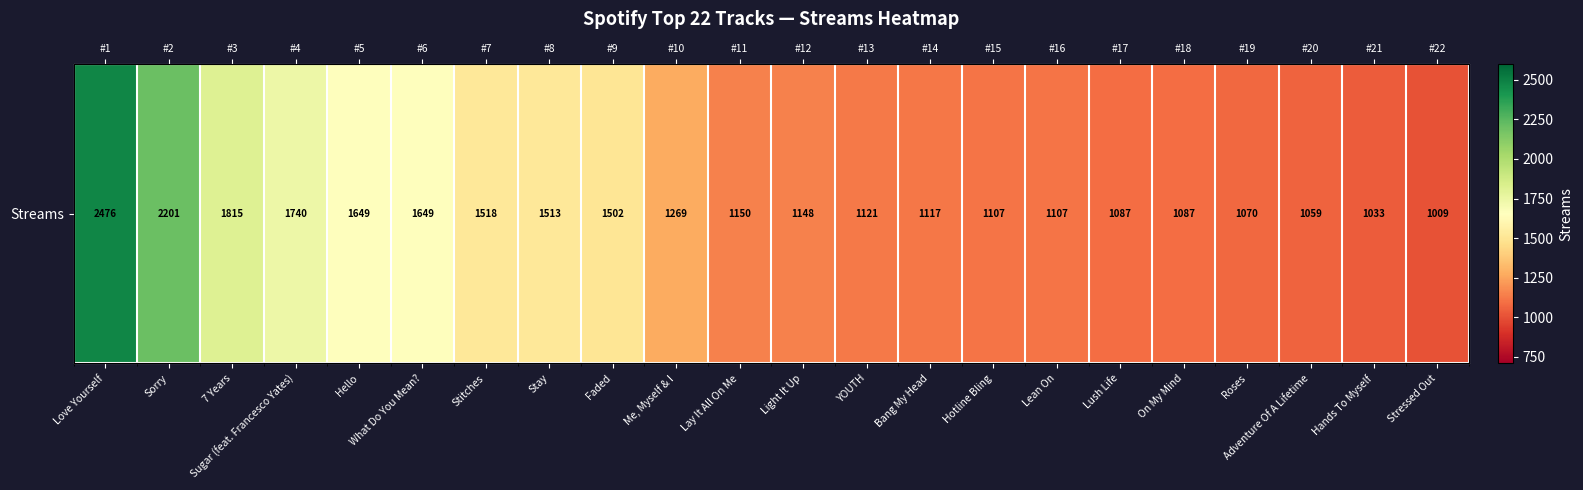

Is it true that the value at Light It Up is 1148?

True